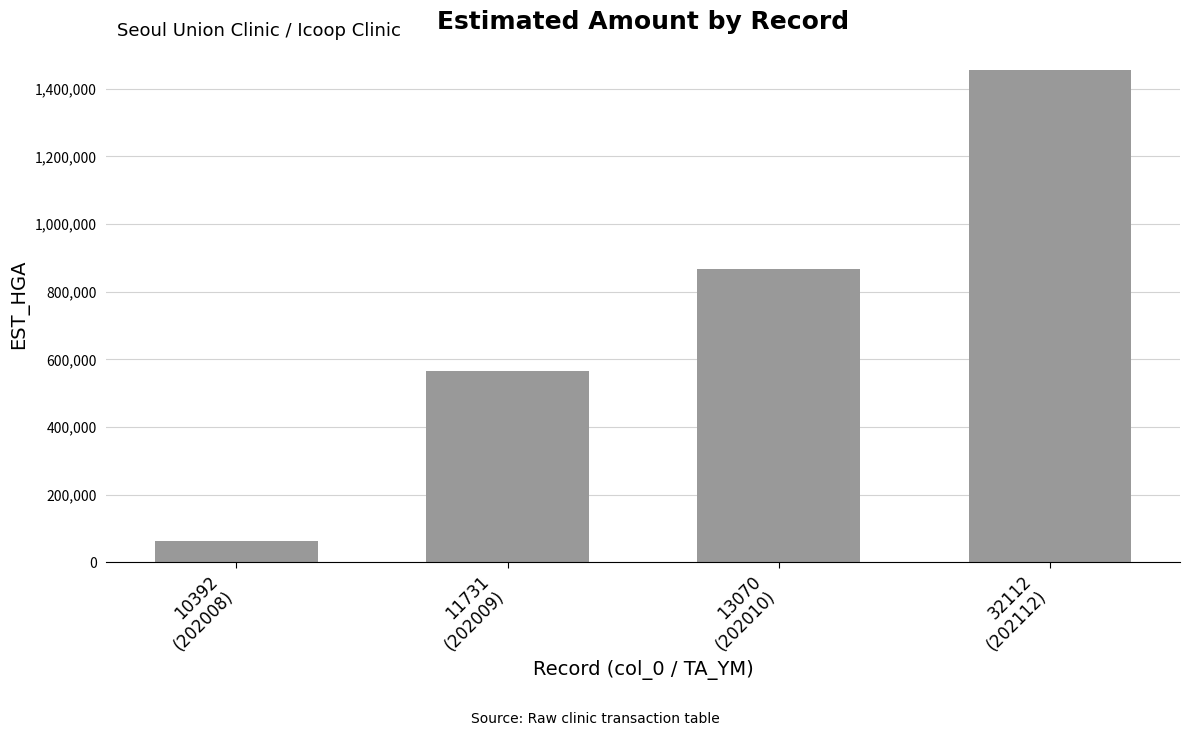

How many bars are there in total?

4